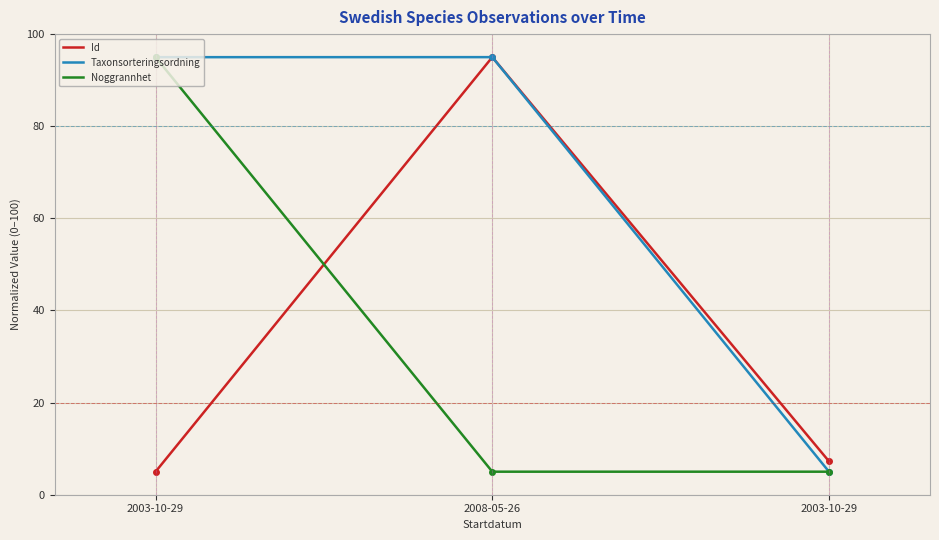

Which has a higher value, 2008-05-26 or 2003-10-29?

2008-05-26